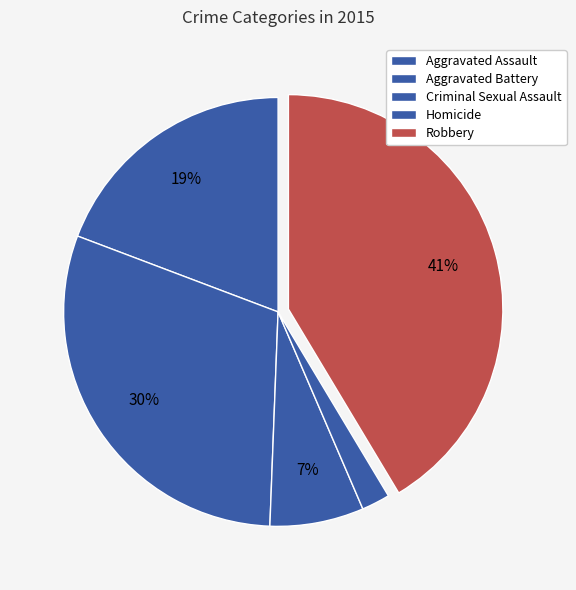

To the nearest percent, what portion does Robbery represent?

41%